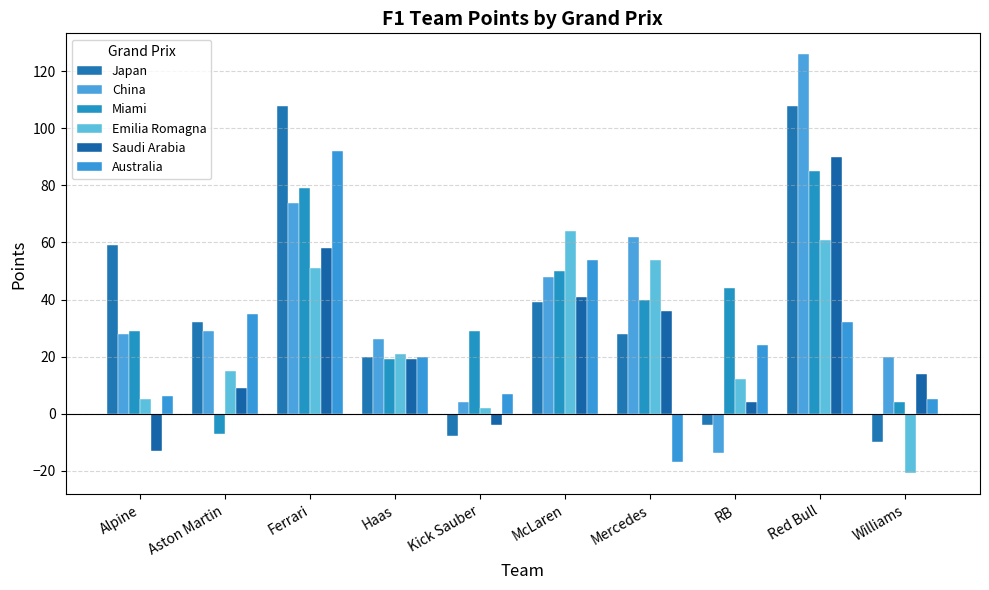

Which series has the largest range (max minus min)?

China